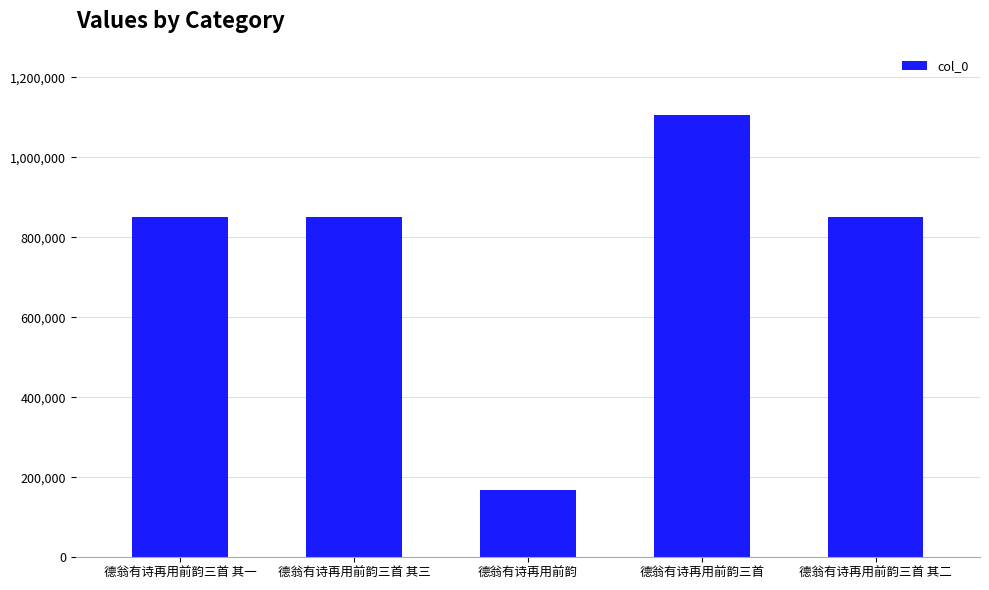

What is the minimum value shown in the chart?

169249